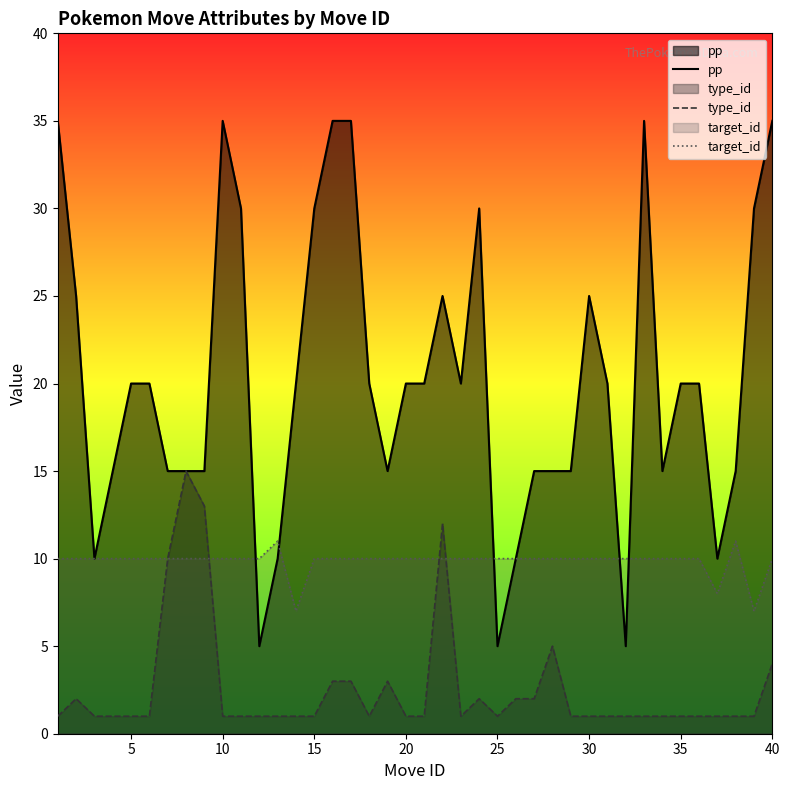

What is the spread (max minus min) of values at 40?

31